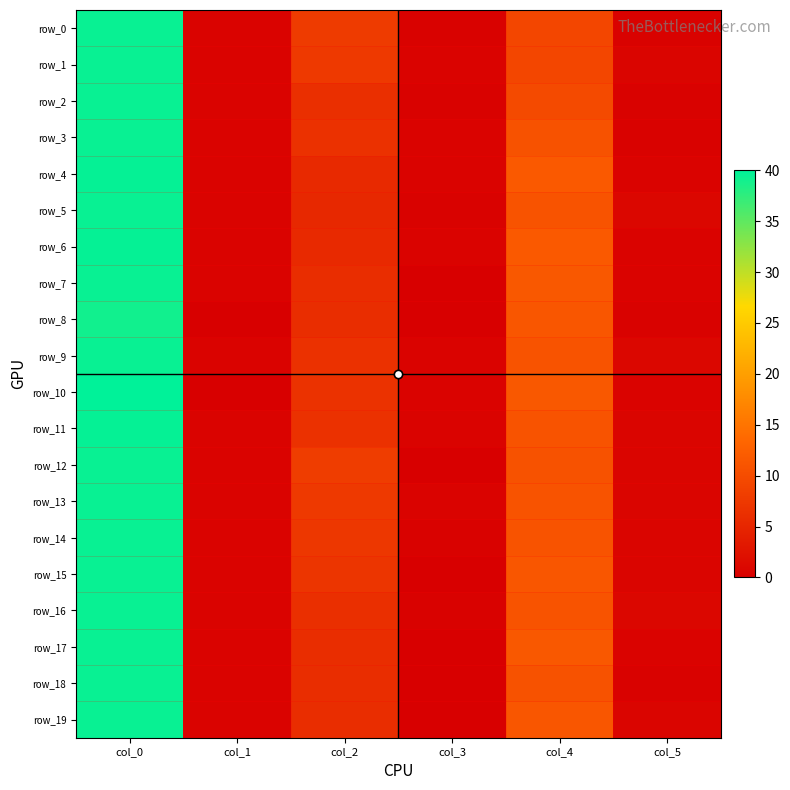

Reading left to right, extract all data points from this chart.

row_0: col_0=39.5	col_1=0.5	col_2=7.8	col_3=0.4	col_4=9.2	col_5=0.4
row_1: col_0=39.5	col_1=0.5	col_2=7.5	col_3=0.5	col_4=9.2	col_5=0.8
row_2: col_0=39.5	col_1=0.5	col_2=6.2	col_3=0.4	col_4=9.8	col_5=0.4
row_3: col_0=39.5	col_1=0.5	col_2=6.5	col_3=0.5	col_4=10.8	col_5=0.4
row_4: col_0=39.7	col_1=0.5	col_2=5.5	col_3=0.5	col_4=11.7	col_5=0.5
row_5: col_0=39.5	col_1=0.5	col_2=5.2	col_3=0.4	col_4=11.0	col_5=1.0
row_6: col_0=39.7	col_1=0.5	col_2=5.5	col_3=0.5	col_4=11.7	col_5=0.5
row_7: col_0=39.5	col_1=0.5	col_2=6.0	col_3=0.0	col_4=11.5	col_5=0.5
row_8: col_0=39.0	col_1=0.0	col_2=6.0	col_3=0.0	col_4=11.2	col_5=0.4
row_9: col_0=39.5	col_1=0.5	col_2=6.5	col_3=0.5	col_4=11.0	col_5=1.0
row_10: col_0=40.0	col_1=0.0	col_2=6.7	col_3=0.5	col_4=11.5	col_5=0.5
row_11: col_0=39.7	col_1=0.5	col_2=6.5	col_3=0.5	col_4=11.0	col_5=0.8
row_12: col_0=39.5	col_1=0.5	col_2=8.0	col_3=0.0	col_4=10.8	col_5=0.8
row_13: col_0=39.5	col_1=0.5	col_2=7.5	col_3=0.5	col_4=11.0	col_5=0.7
row_14: col_0=39.5	col_1=0.5	col_2=7.2	col_3=0.4	col_4=11.0	col_5=0.7
row_15: col_0=39.5	col_1=0.5	col_2=7.0	col_3=0.0	col_4=11.2	col_5=0.8
row_16: col_0=39.5	col_1=0.5	col_2=6.2	col_3=0.4	col_4=11.0	col_5=1.0
row_17: col_0=39.5	col_1=0.5	col_2=6.0	col_3=0.0	col_4=11.5	col_5=0.5
row_18: col_0=39.5	col_1=0.5	col_2=6.0	col_3=0.0	col_4=10.8	col_5=0.4
row_19: col_0=39.5	col_1=0.5	col_2=6.0	col_3=0.0	col_4=11.2	col_5=0.8